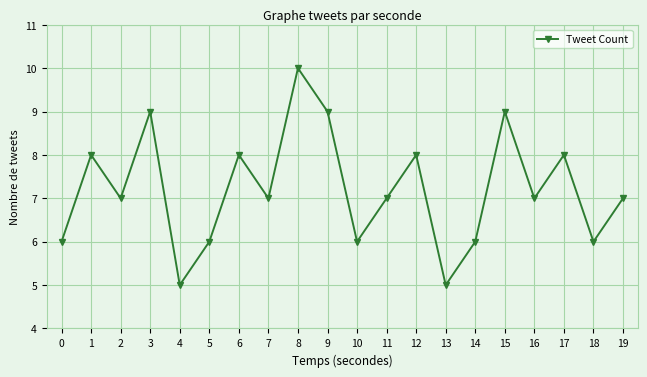

Reading right to left, extract all data points from this chart.

7	6	8	7	9	6	5	8	7	6	9	10	7	8	6	5	9	7	8	6